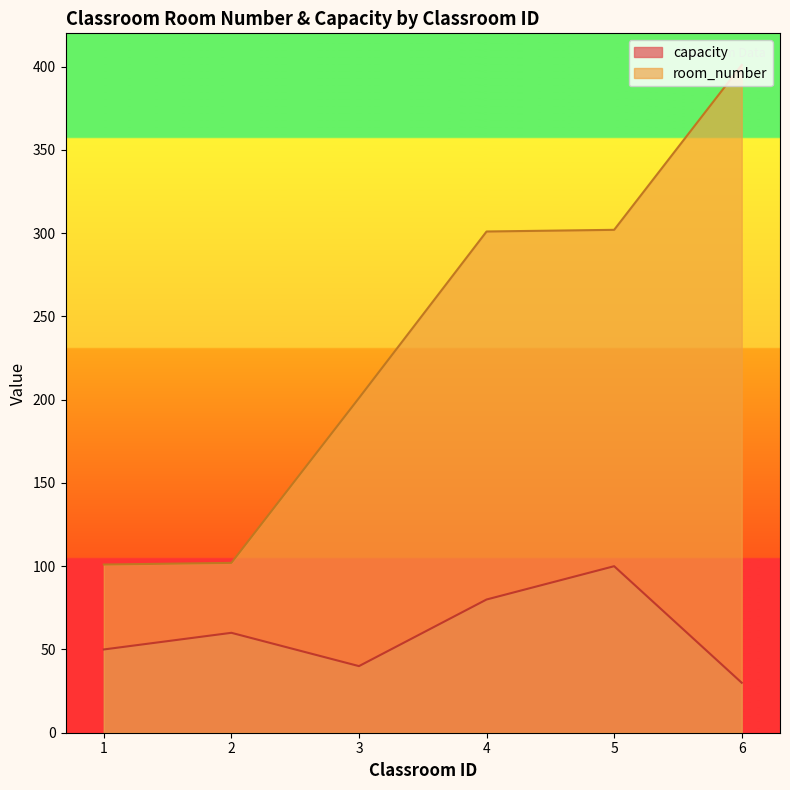

What value does the room_number series have at 3?

201